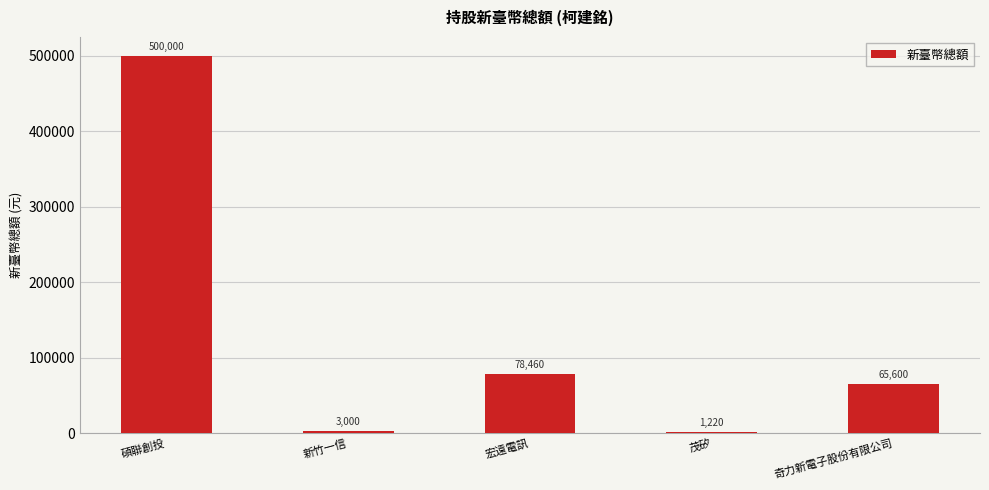

Reading left to right, what are all the values shown in this chart?

500000	3000	78460	1220	65600